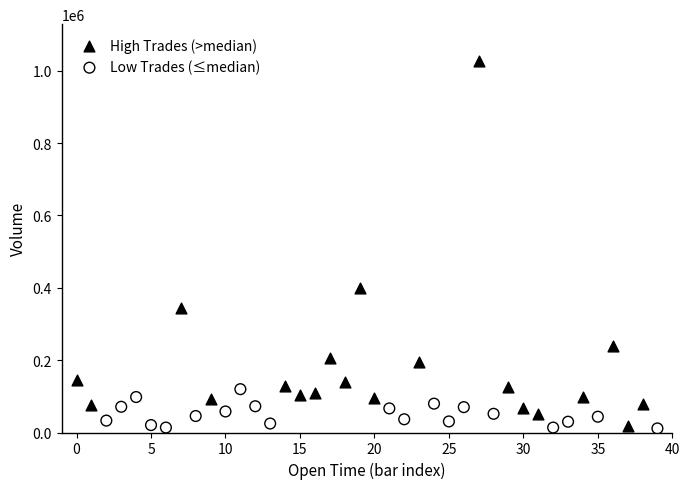

Which series contains the highest Y value?

High Trades (>median)